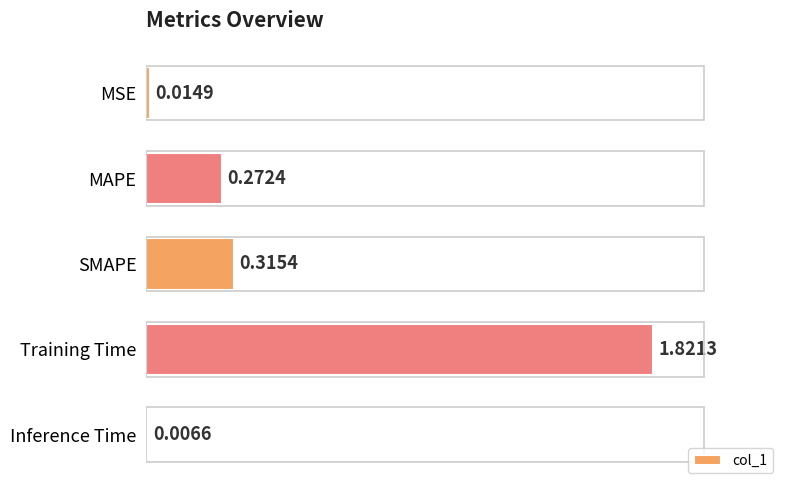

What is the change in value from MAPE to Training Time?

+1.5